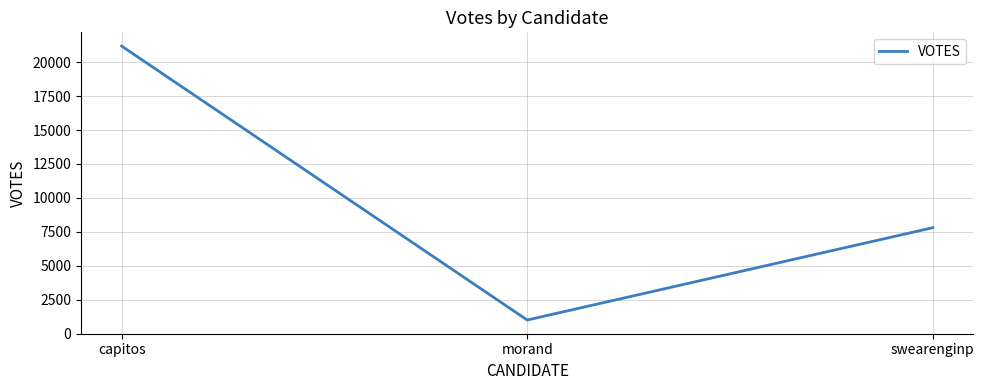

How many values are below 7807?

1